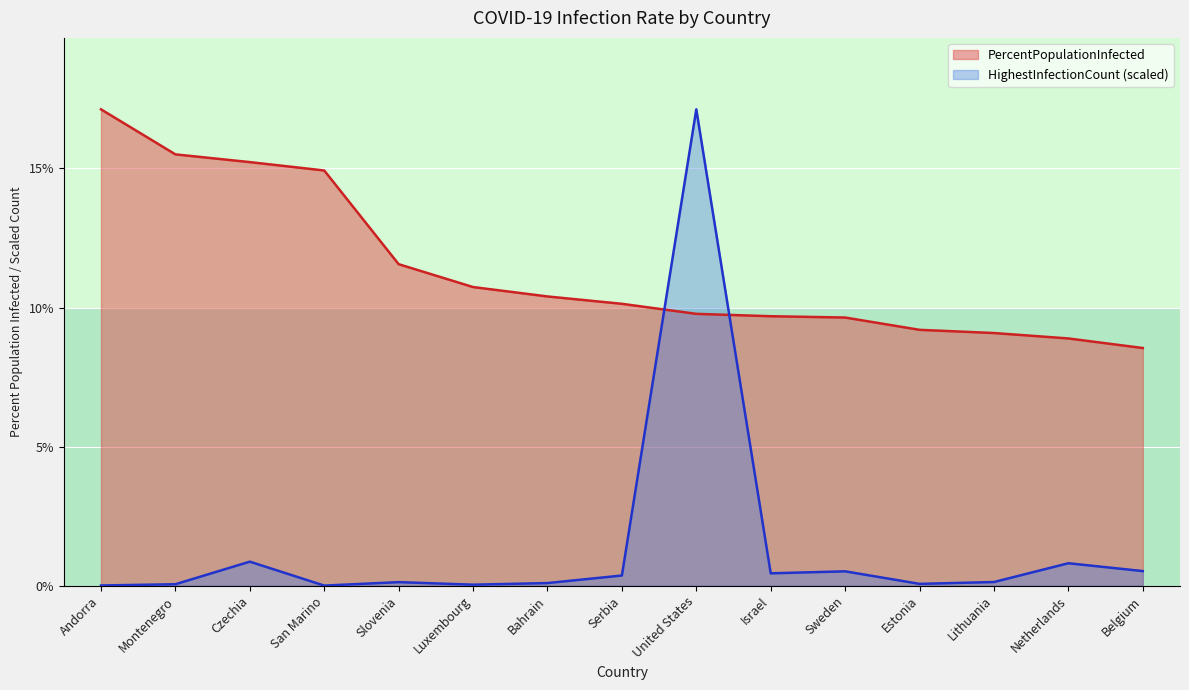

At which category is the sum across all series the highest?

United States